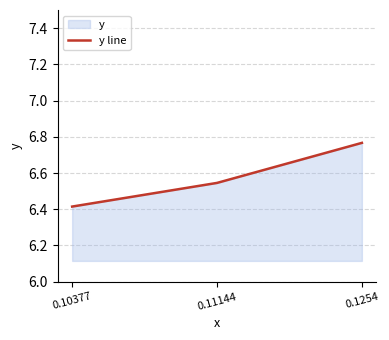

True or false: the data shows 11.6 at 0.1254.

False